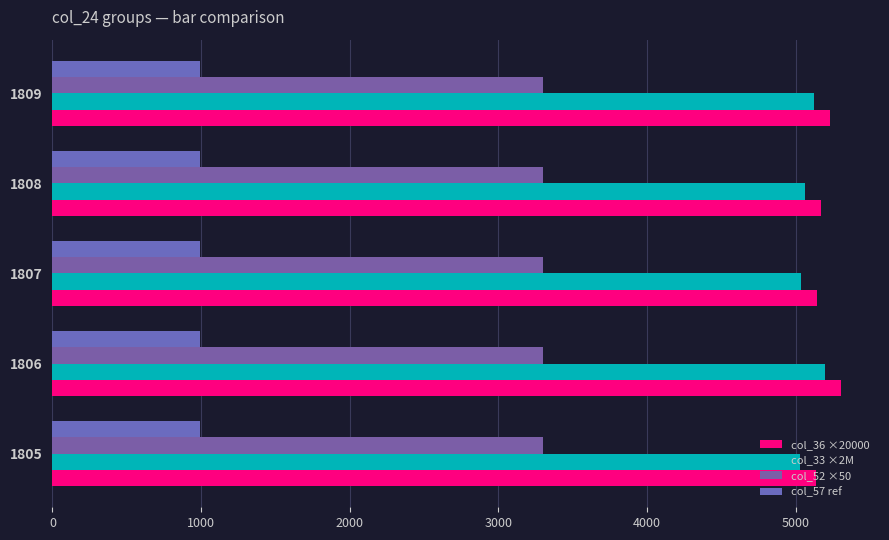

Count the number of categories in the chart.

5